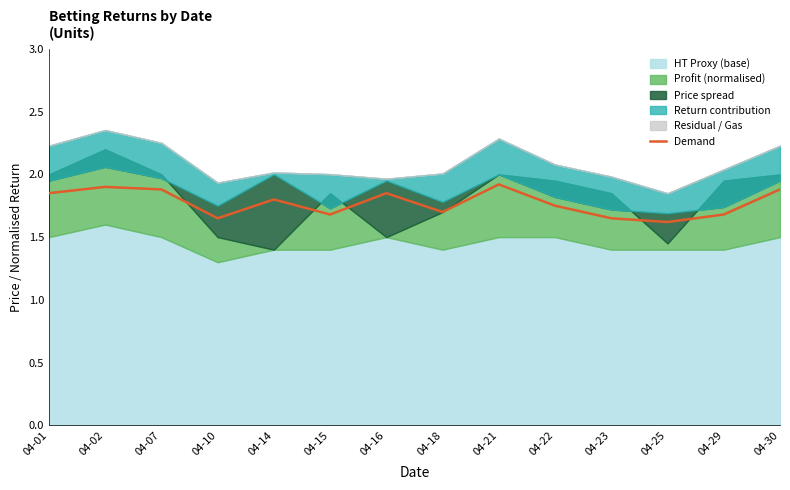

The value of Demand at 04-30 is 1.0. True or false?

False